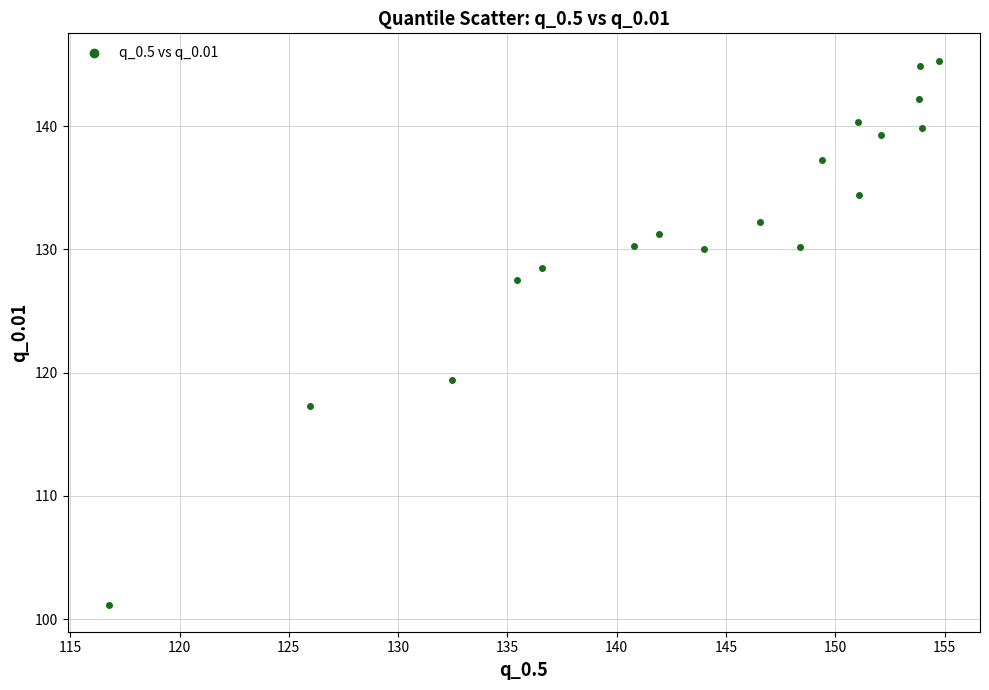

What Y value in the scatter plot is closest to 123?

119.4